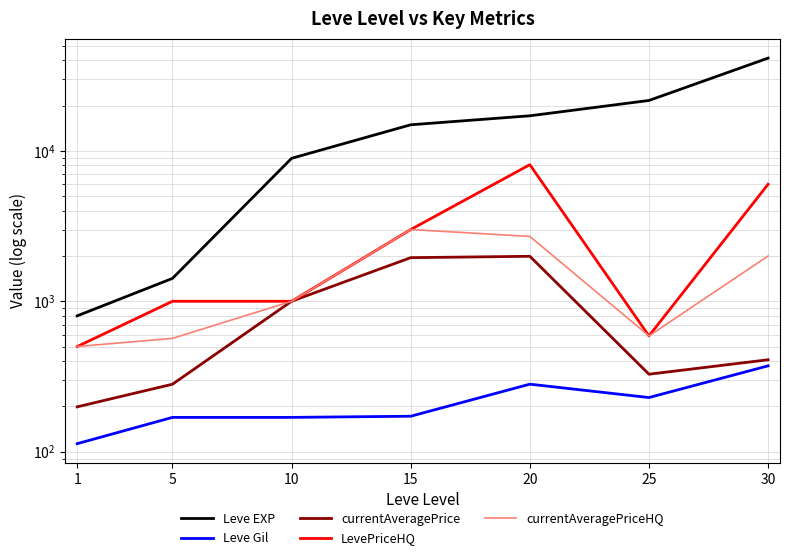

What is the lowest value of the LevePriceHQ series?

500.0